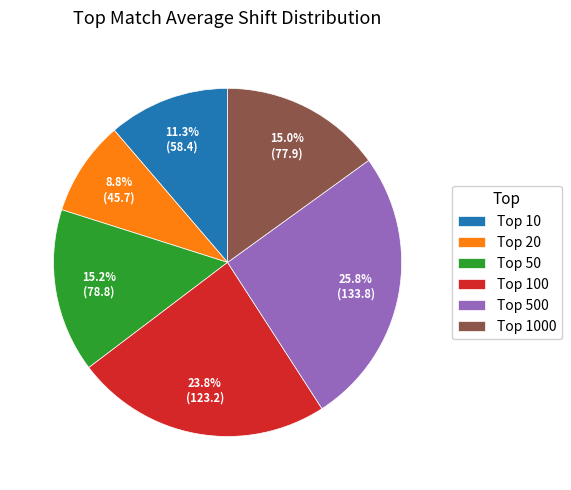

Which slice is the largest?

Top 500